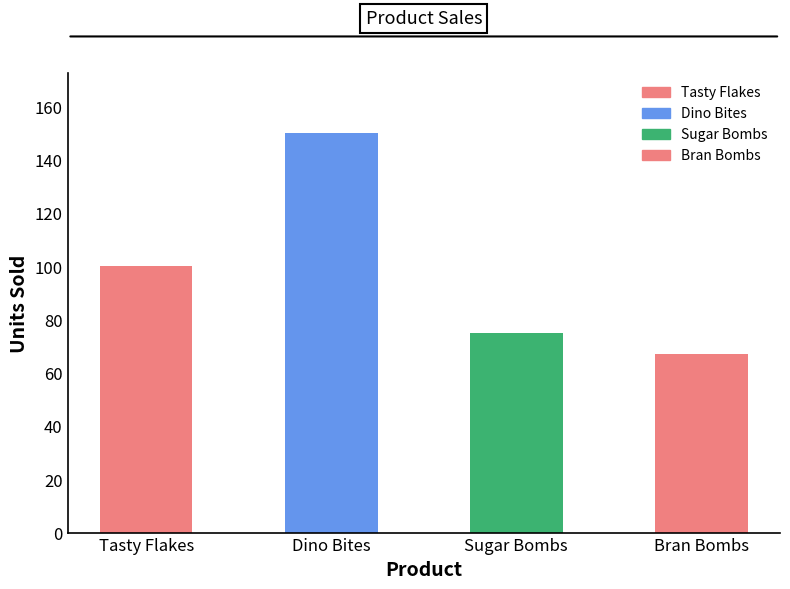

Approximately how many times larger is the value at Tasty Flakes compared to Dino Bites?

0.7